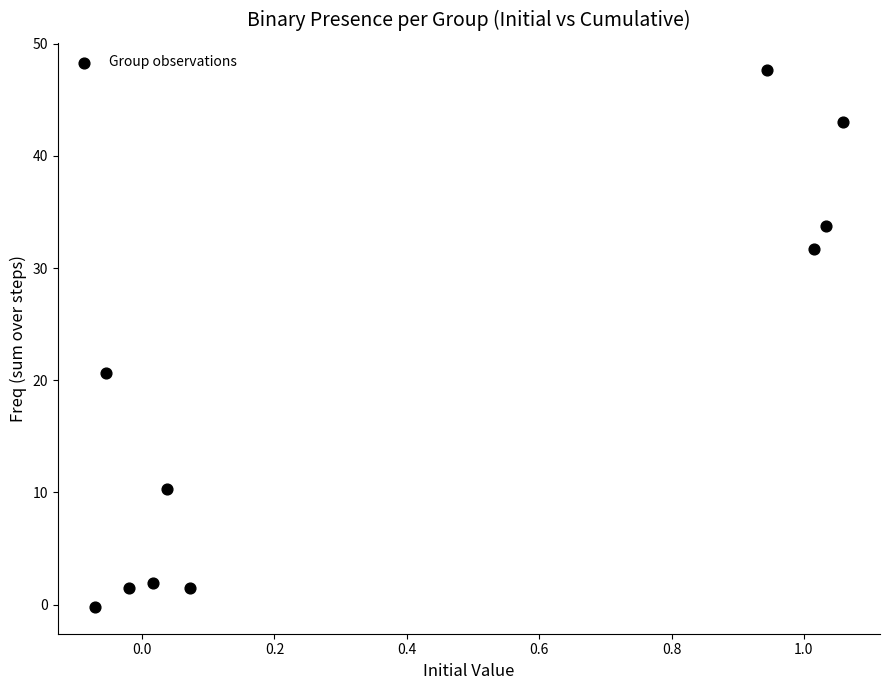

What Y value in the scatter plot is closest to 23?

20.7